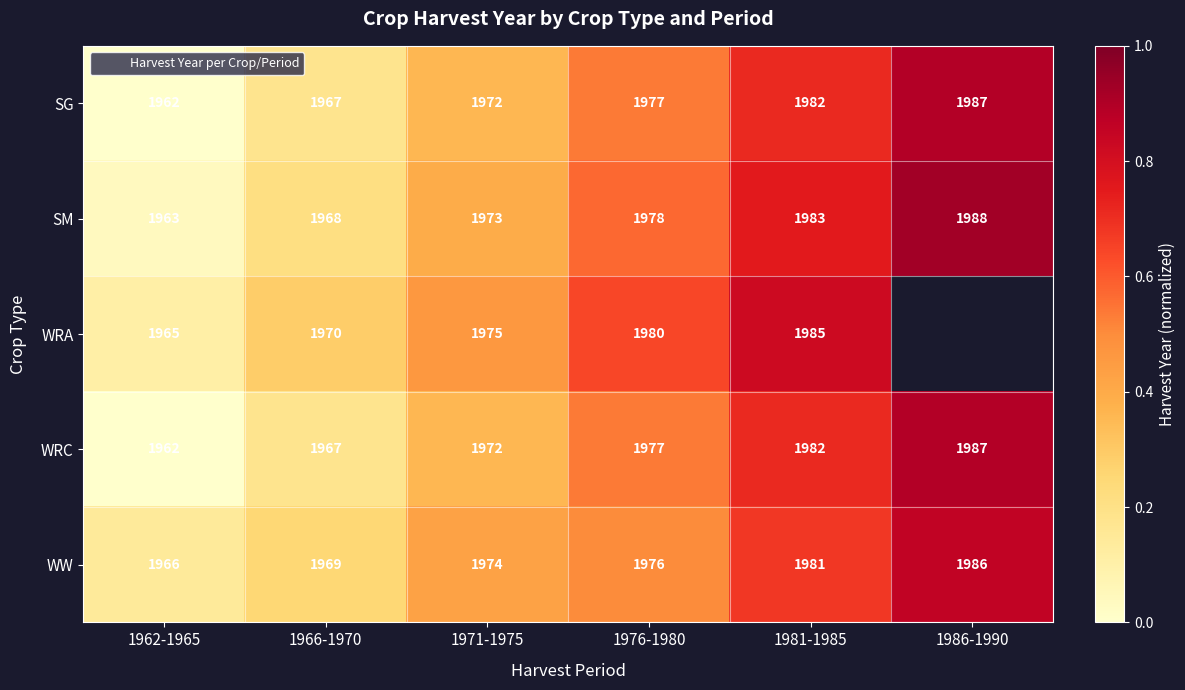

At which category does the chart reach its peak across all series?

1986-1990